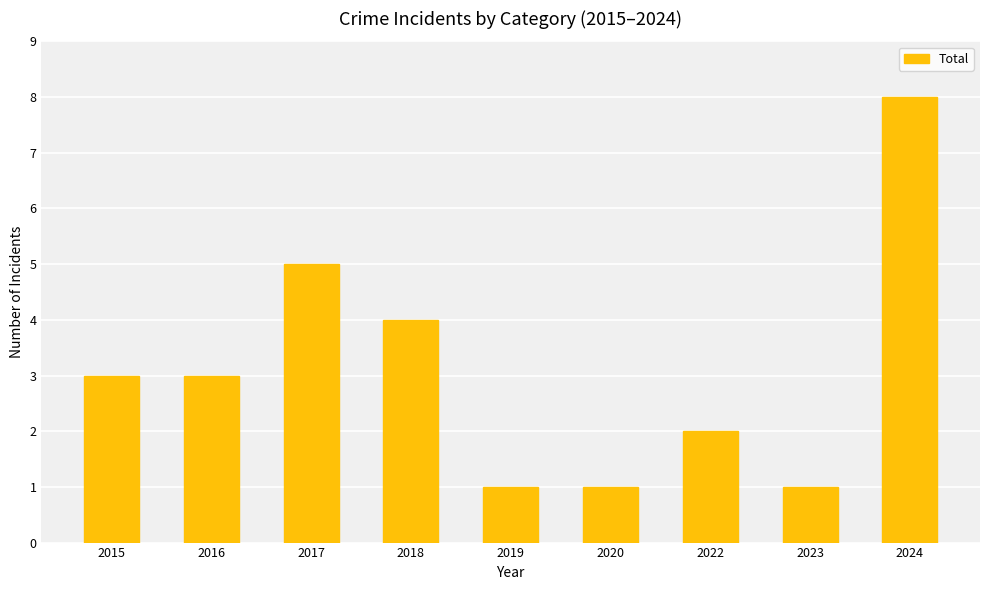

The value at 2024 is 8. True or false?

True